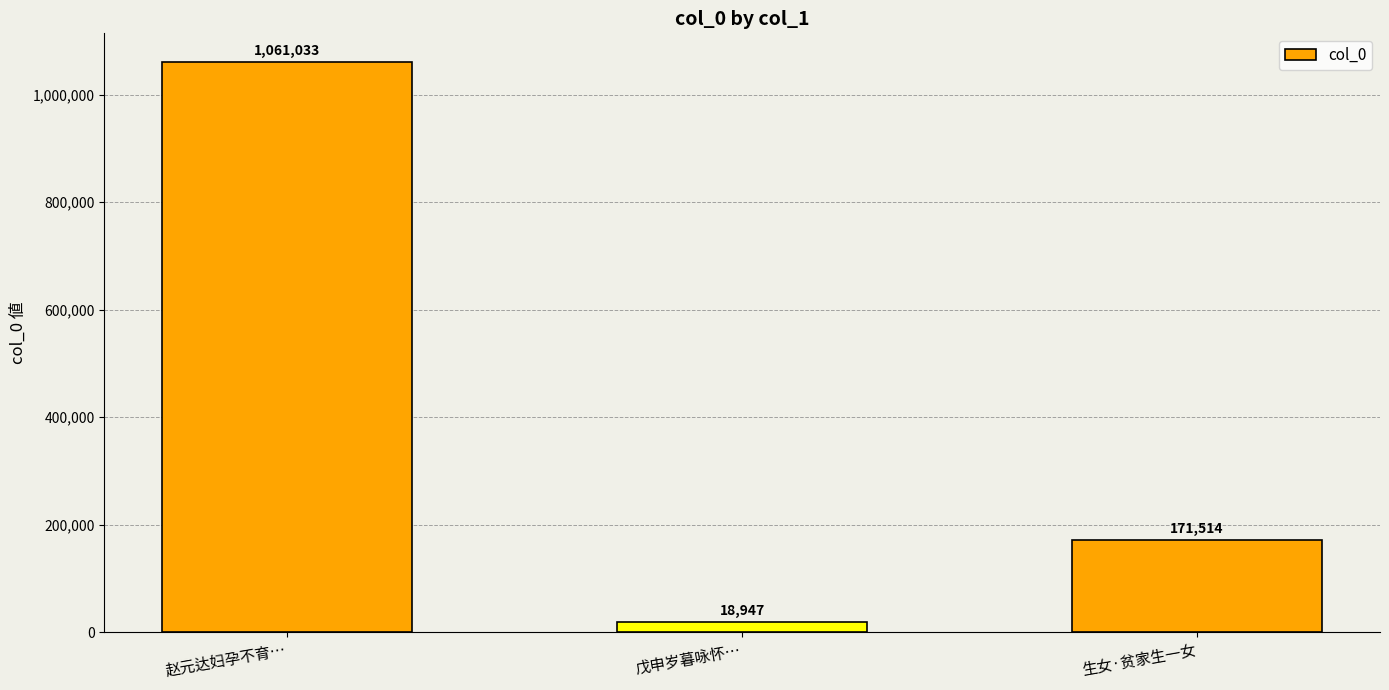

What is the label of the 3rd bar from the left?

生女·贫家生一女